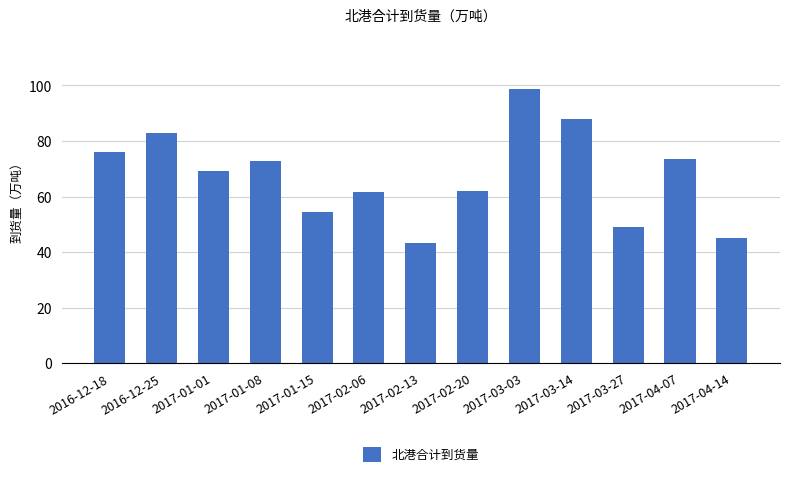

What is the sum of the values at 2016-12-18 and 2017-04-14?

121.1